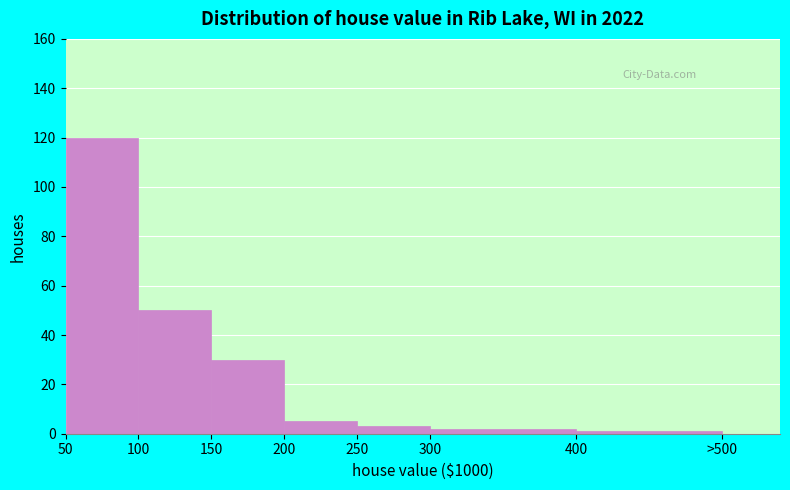

Reading left to right, what are all the values shown in this chart?

50=120	100=50	150=30	200=5	250=3	300=2	400=1